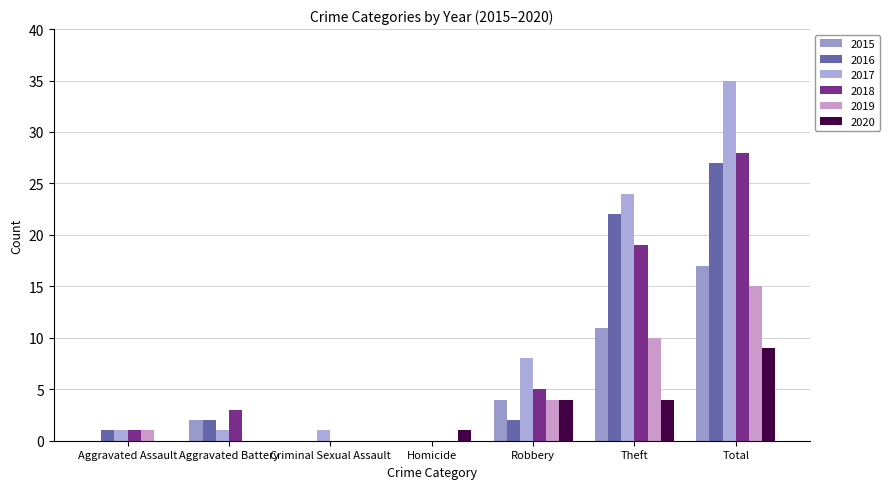

Which series has the largest total across all categories?

2017